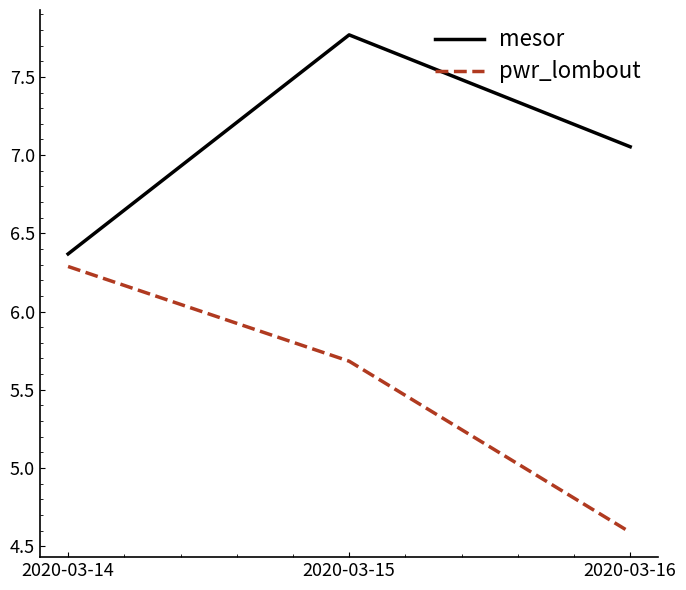

Rank the series by their maximum value, from highest to lowest.

mesor, pwr_lombout